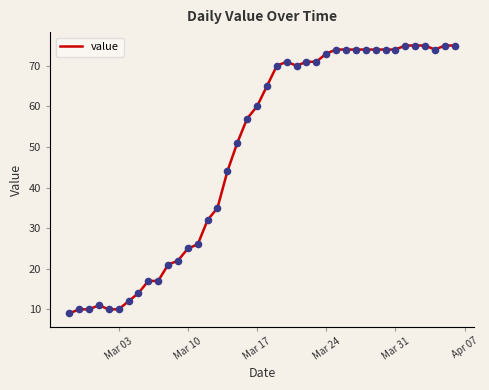

What is the maximum value shown in the chart?

75